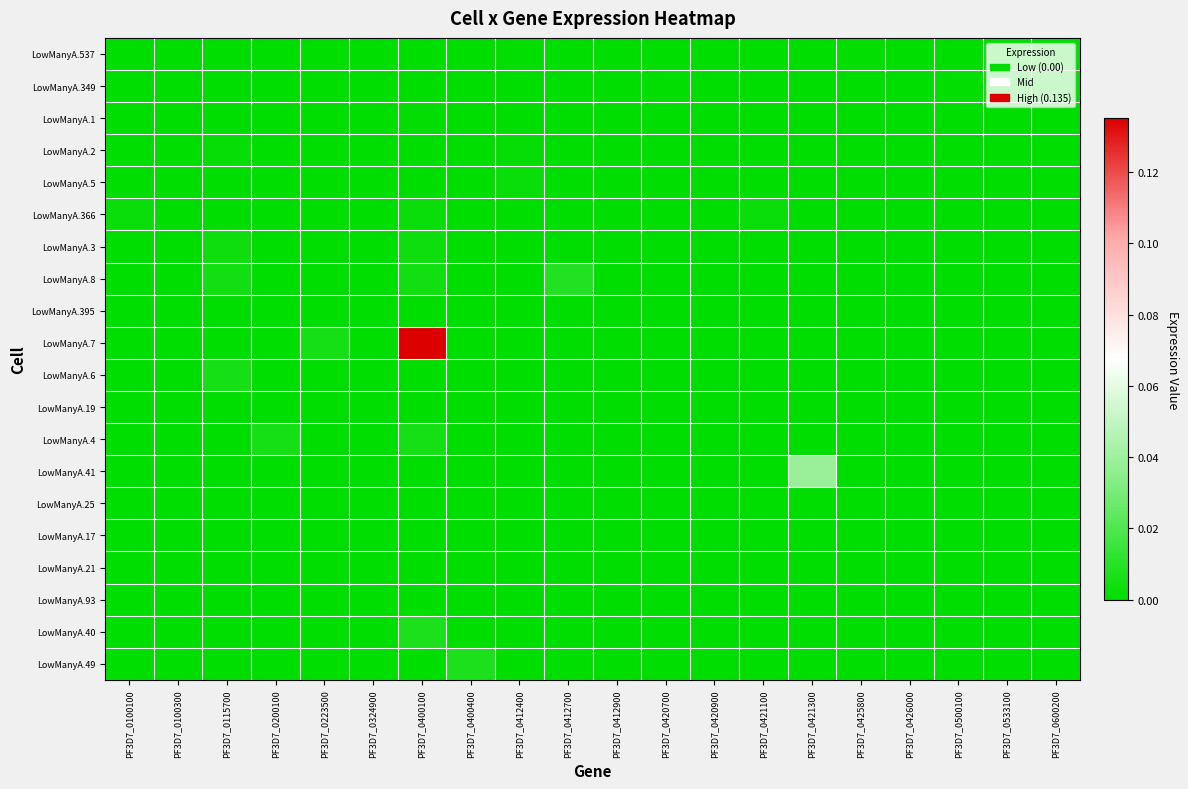

Which has a higher value, PF3D7_0412400 or PF3D7_0421100?

PF3D7_0412400